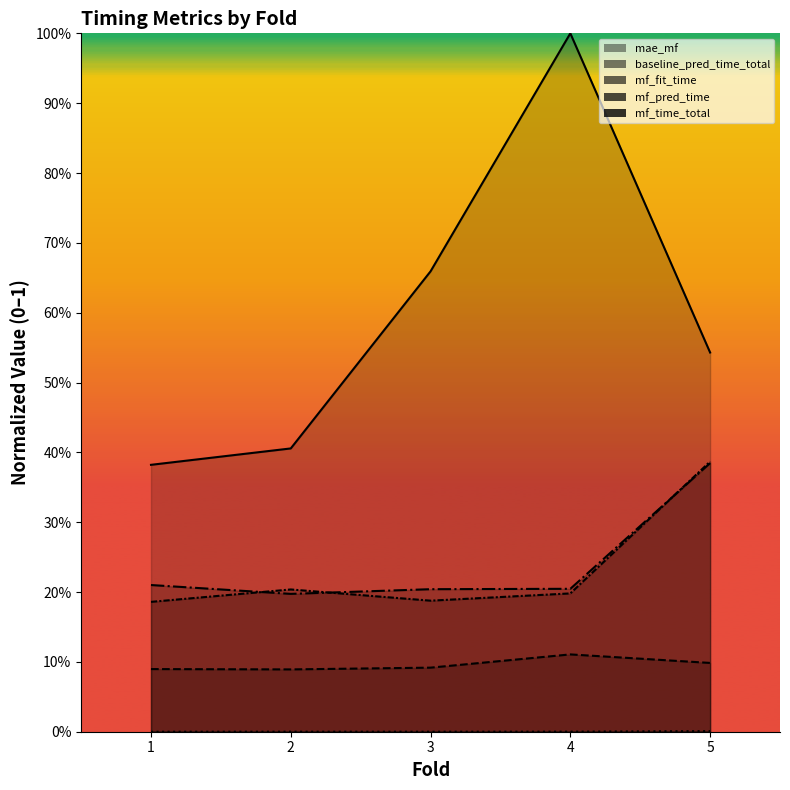

True or false: mf_time_total has a value of 0.2 at 2.

True